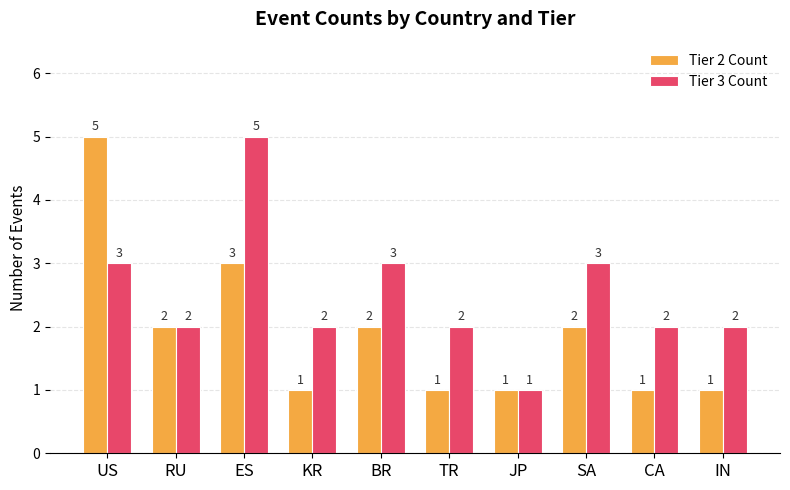

How many data points does each series have?

10